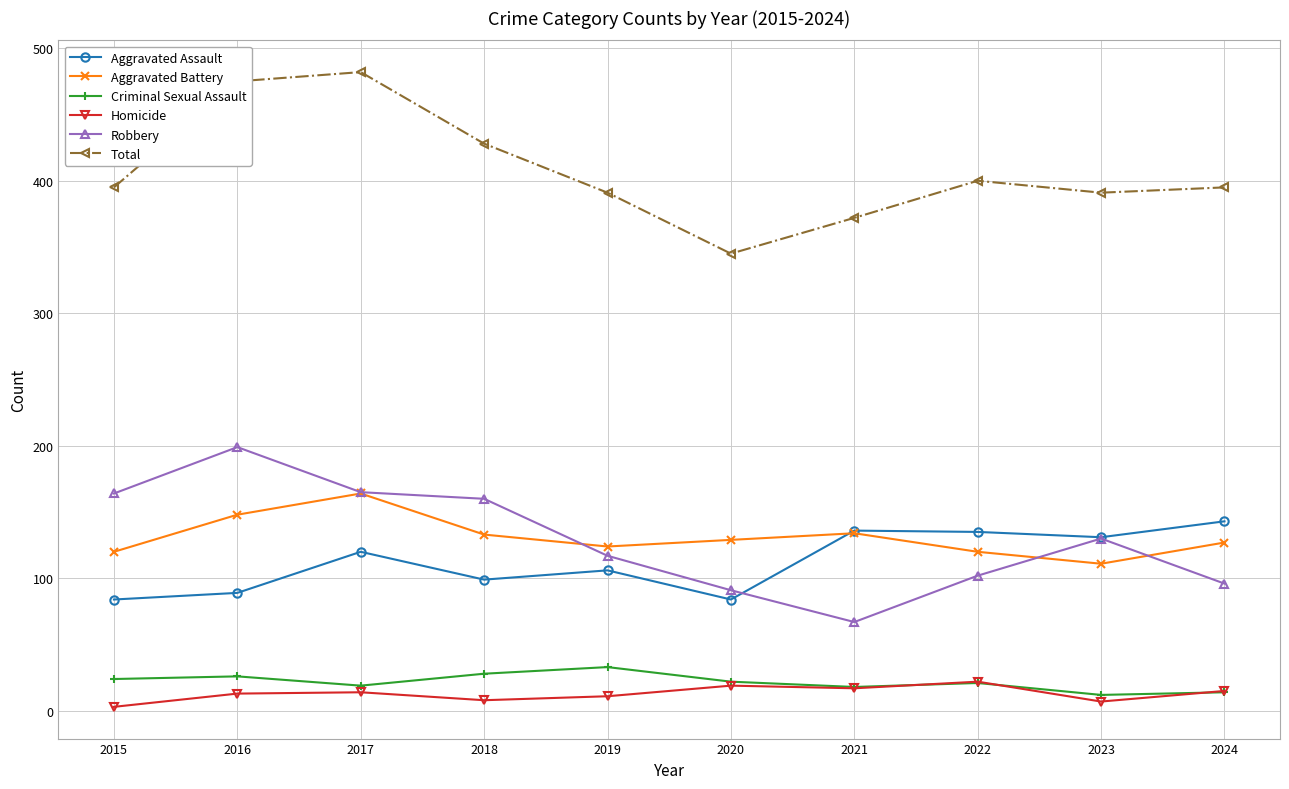

What is the difference between the highest and lowest values at 2021?

355